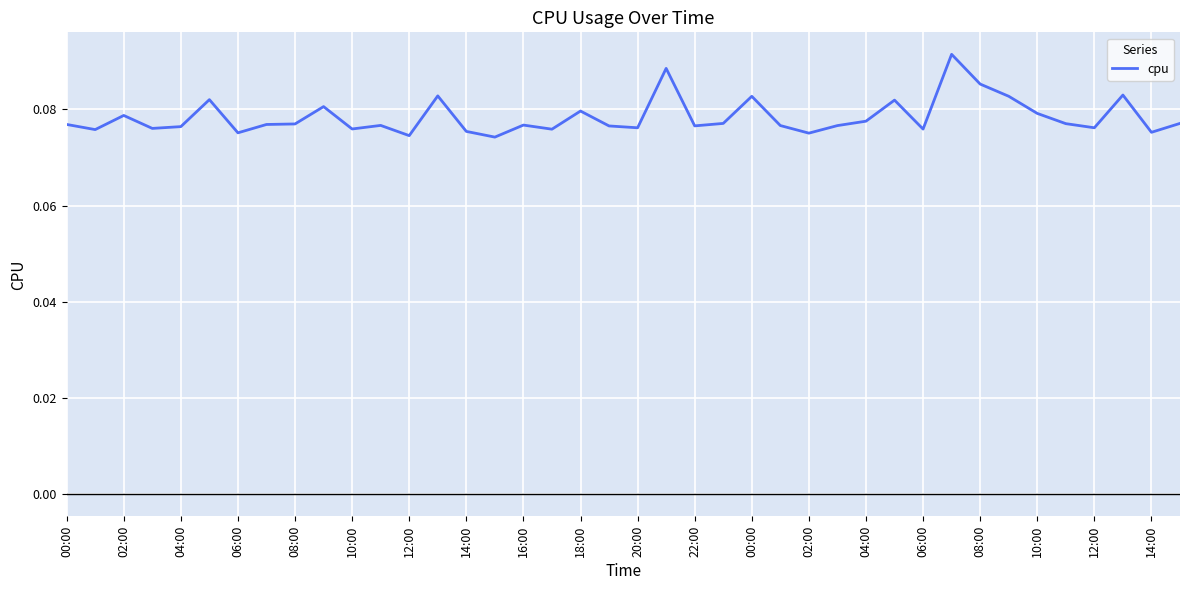

Is this an area chart (filled region under the line)?

No